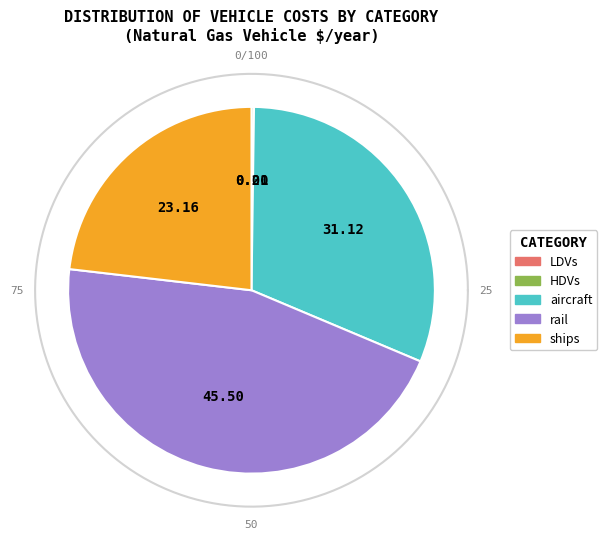

True or false: LDVs accounts for 1% of the total.

False